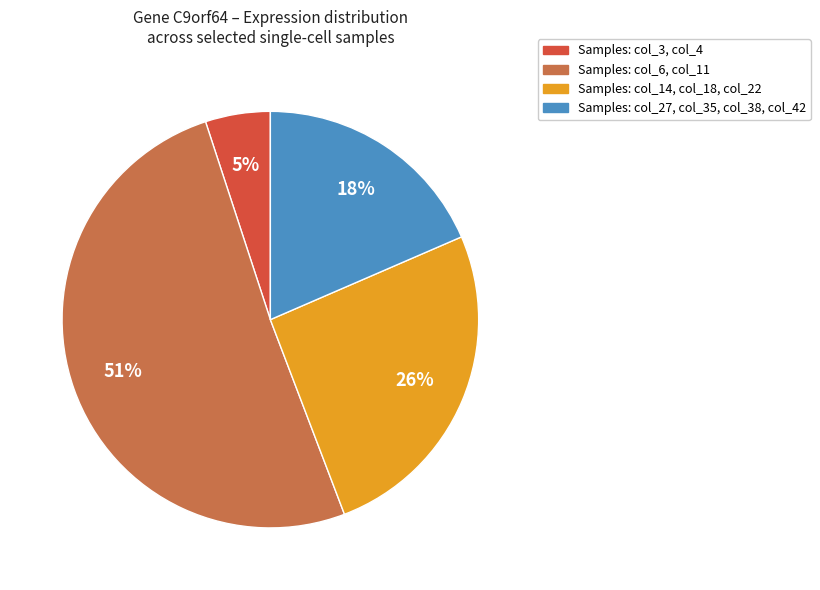

To the nearest percent, what is the difference between the largest and smallest slice percentages?

46%